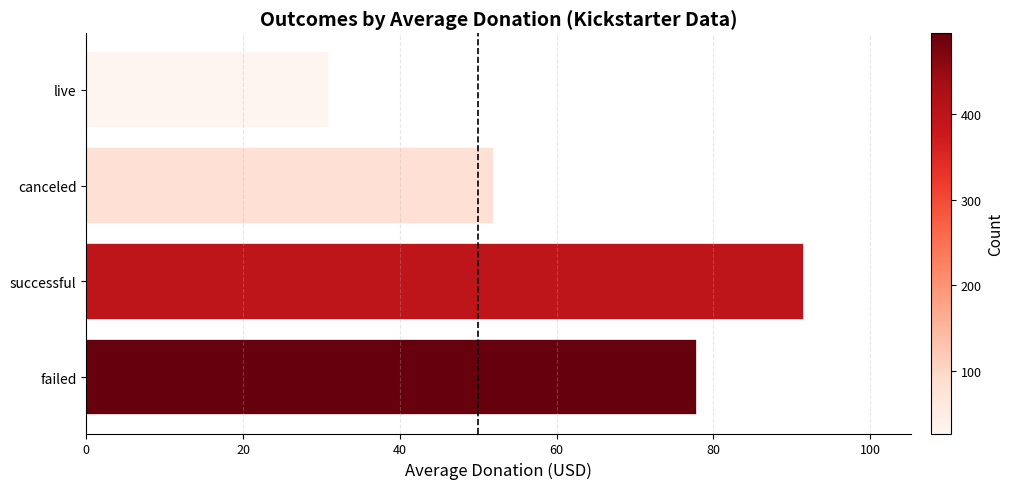

True or false: the data shows 23.0 at failed.

False